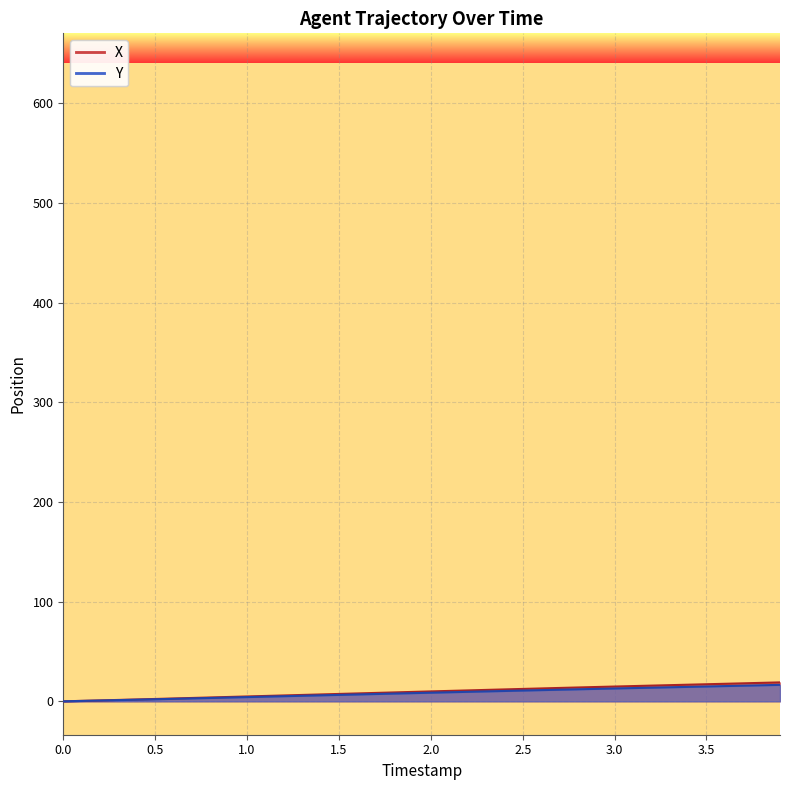

True or false: Y has a value of 24.0 at 38.

False